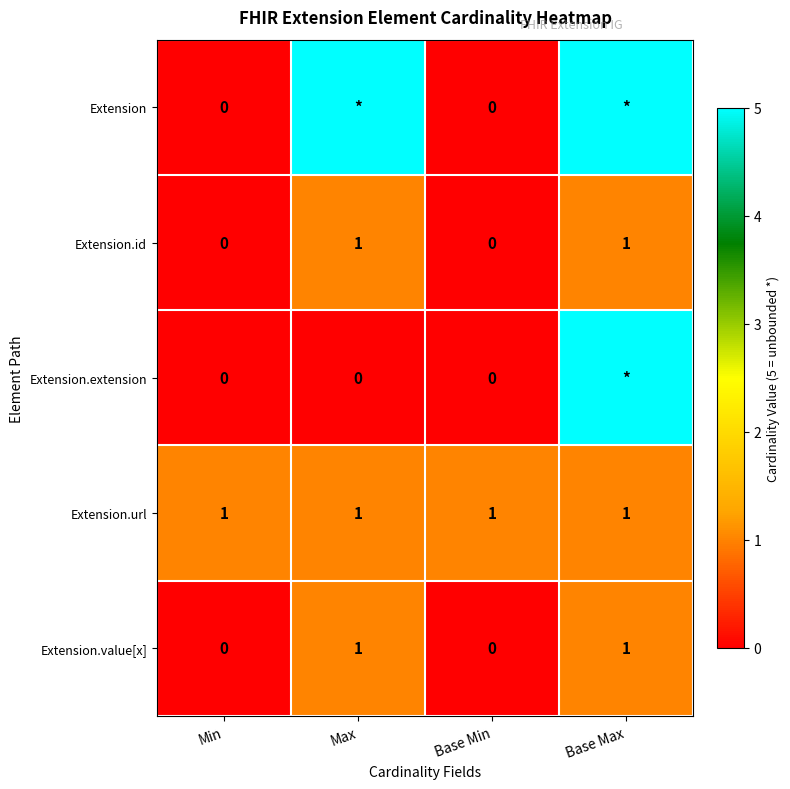

The value of Extension.id at Min is 0. True or false?

True